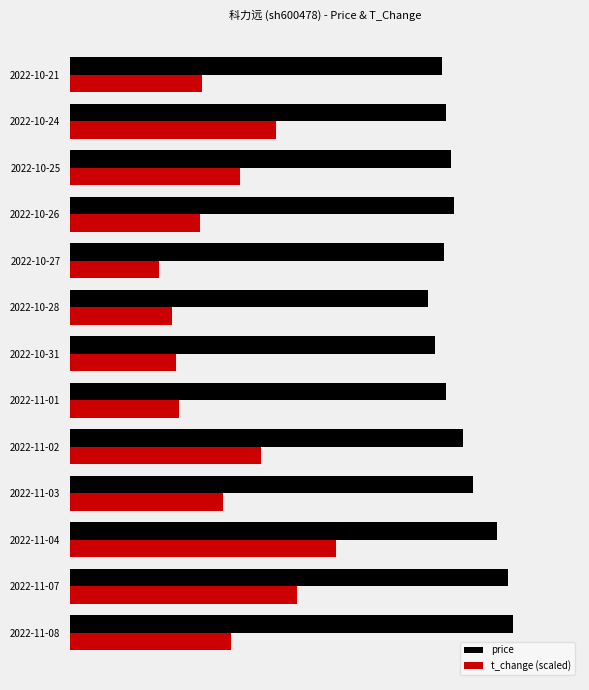

What is the average value of the t_change (scaled) series?

3.6